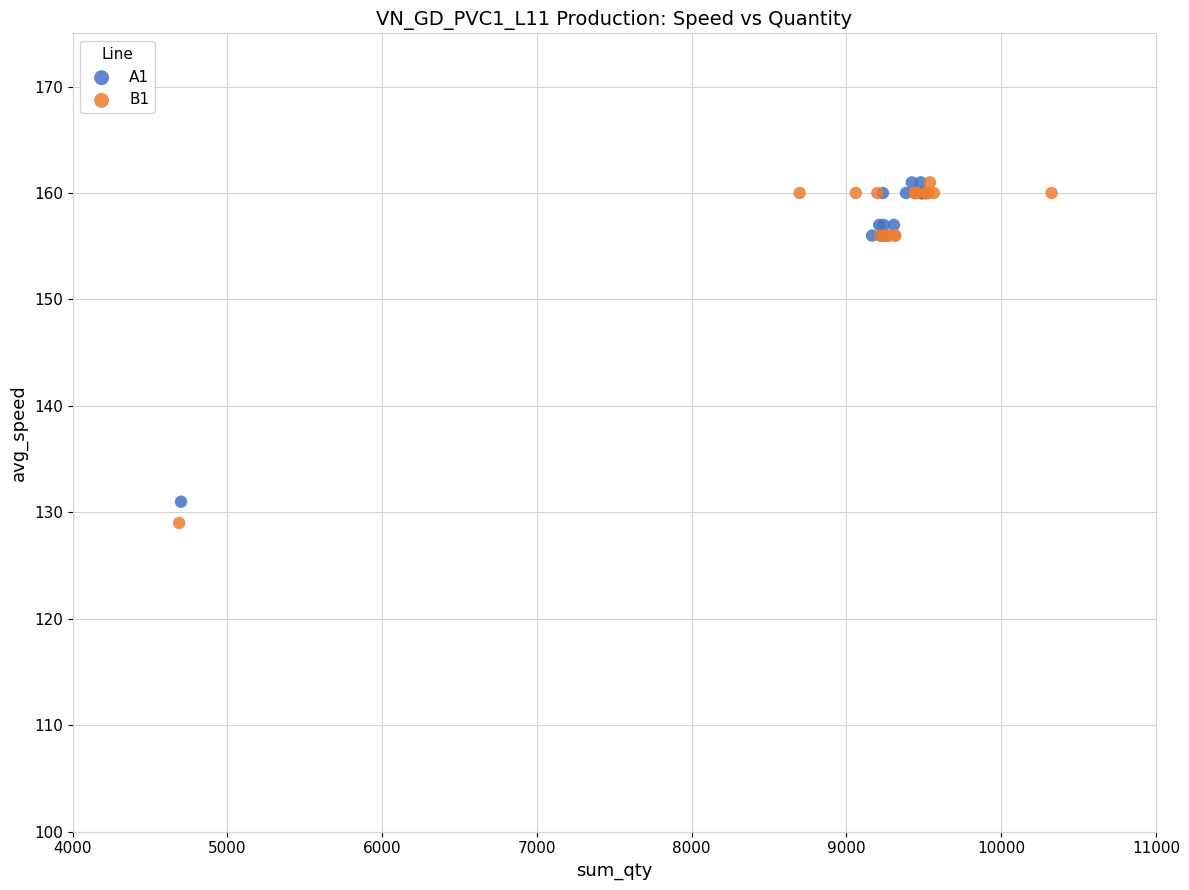

Which series has the widest spread of Y values?

B1